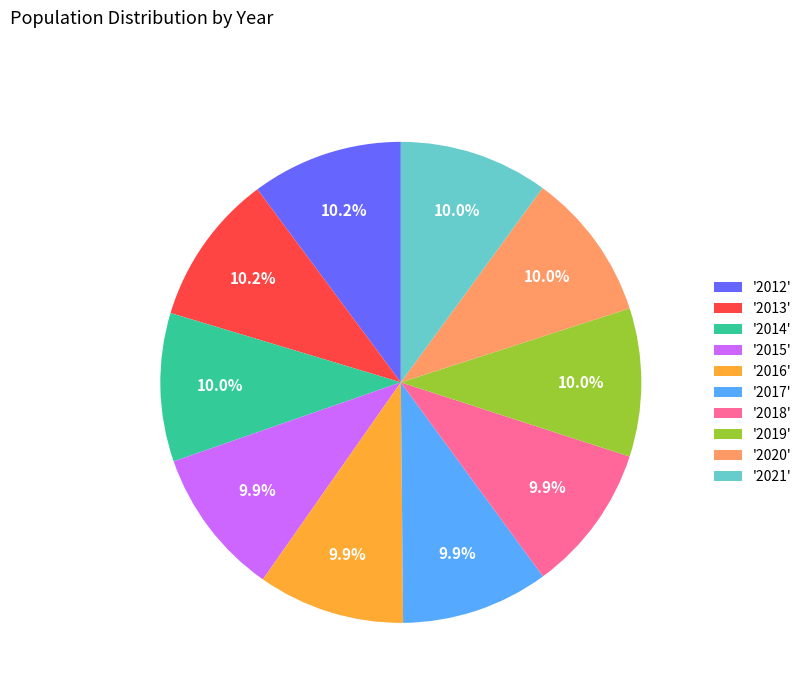

What portion of the pie excludes '2019'?

90.0%